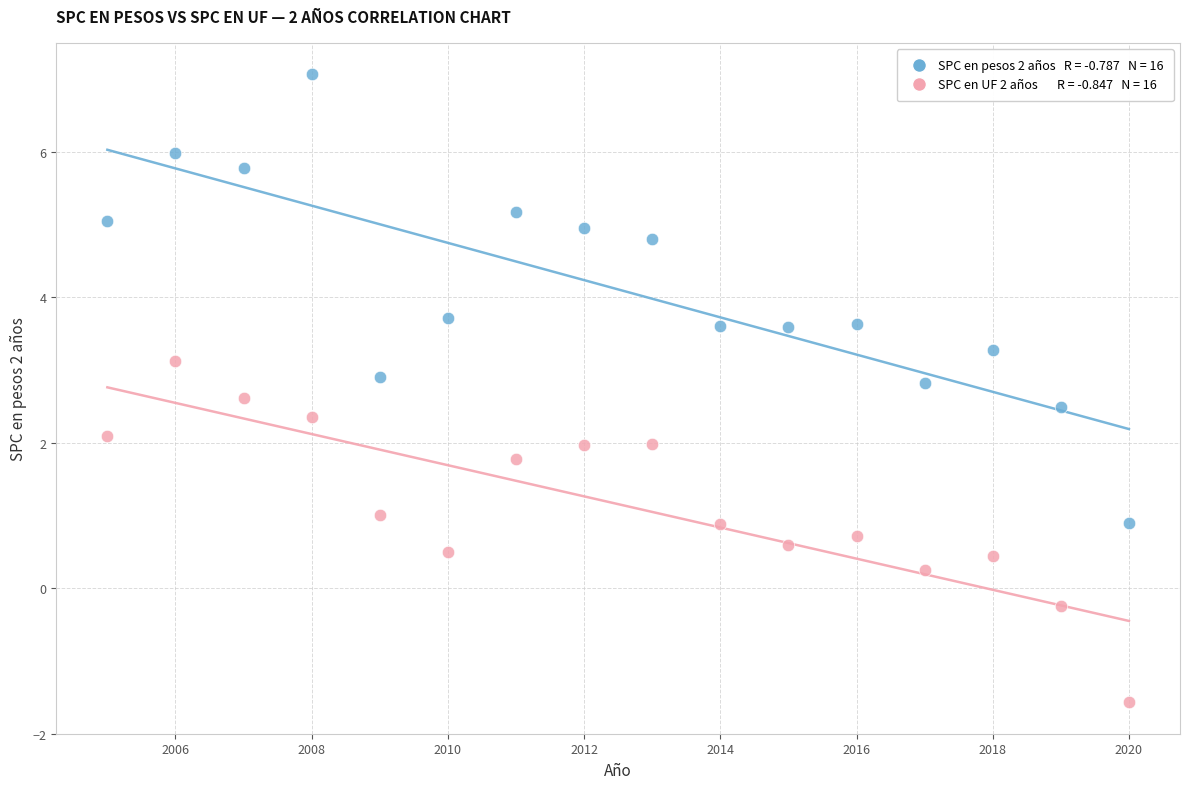

Across all data points, what is the range of X values (max minus min)?

15.0